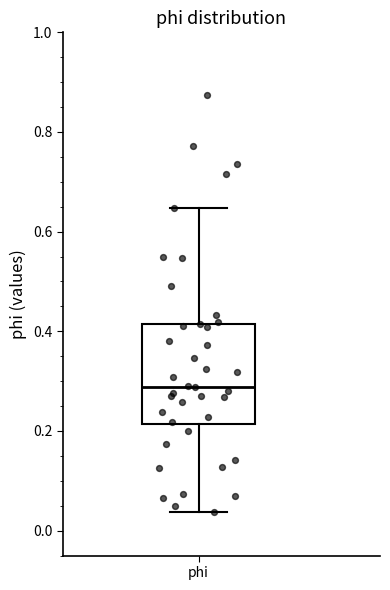

Transcribe this box plot: give where the median line is, the range the box spans, and where the two whiskers end, as read against the y-axis. The values are not printed on the chart, so give them approximately, as read against the axis.

median 0.28, box 0.22 to 0.42, whiskers 0.04 to 0.64